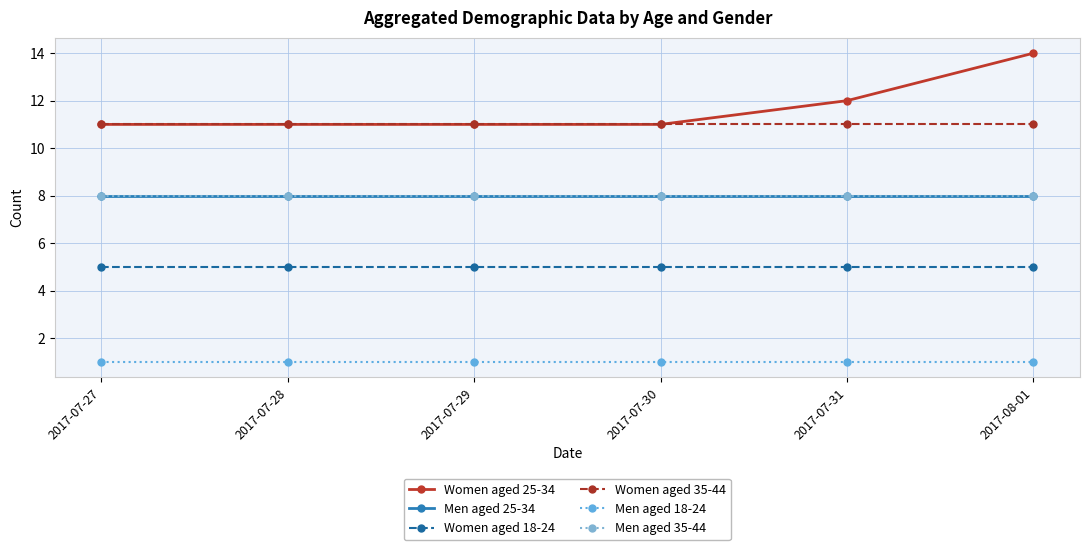

The Women aged 35-44 series shows 11 at 2017-07-29. True or false?

True